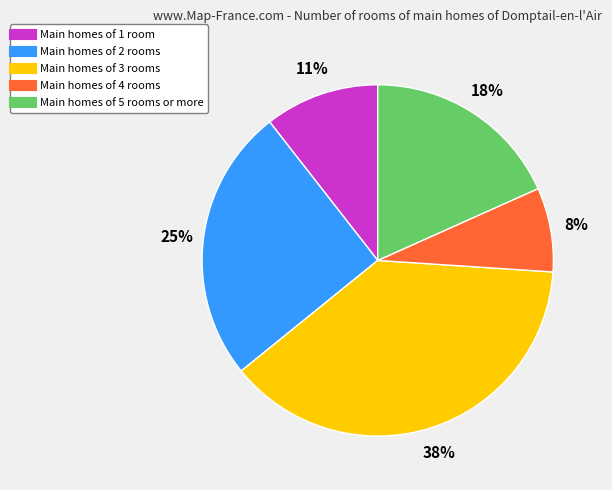

Does any single category account for the majority?

No